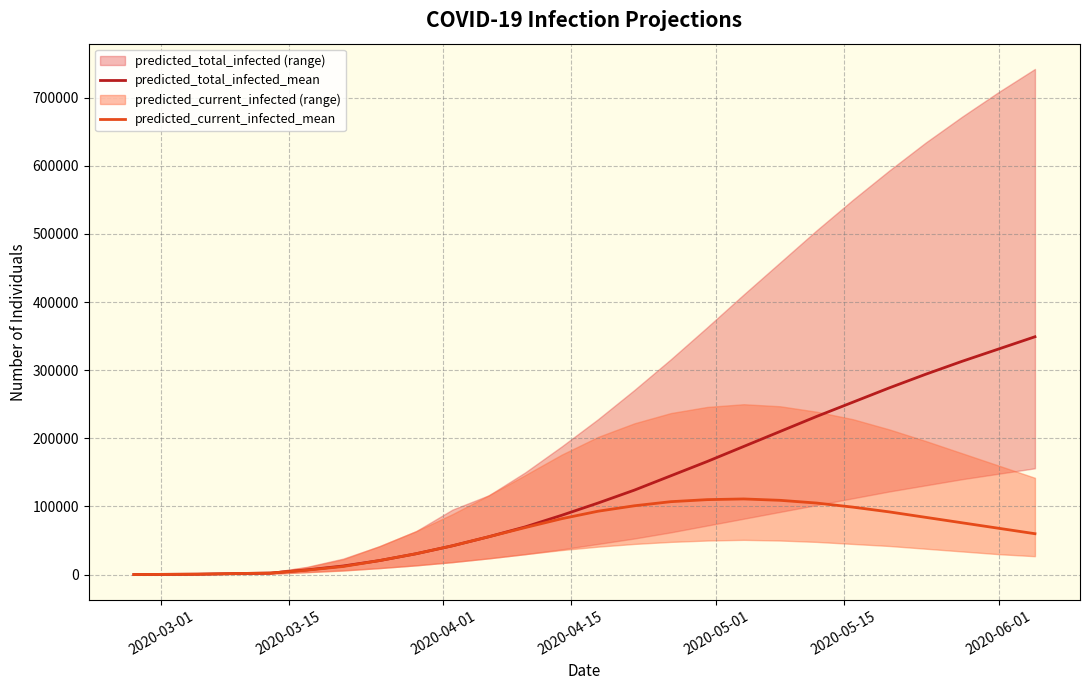

True or false: predicted_total_infected_mean and predicted_current_infected_mean cross at least once.

False